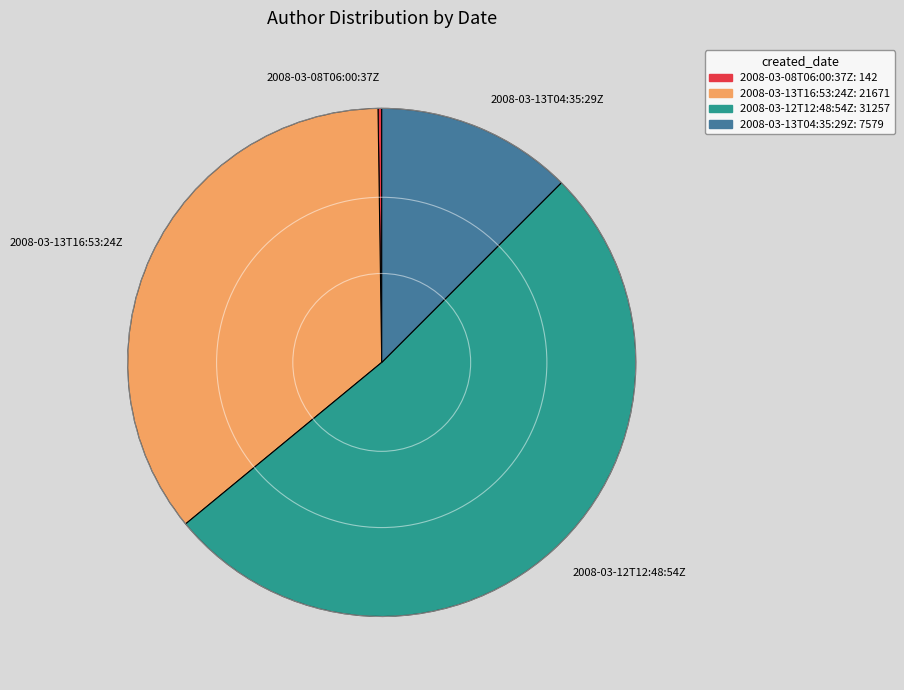

What is the ratio of the value at 2008-03-12T12:48:54Z to the value at 2008-03-13T16:53:24Z?

1.4